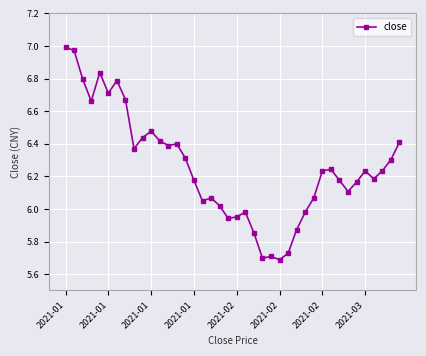

What is the difference between the maximum and minimum values?

1.3